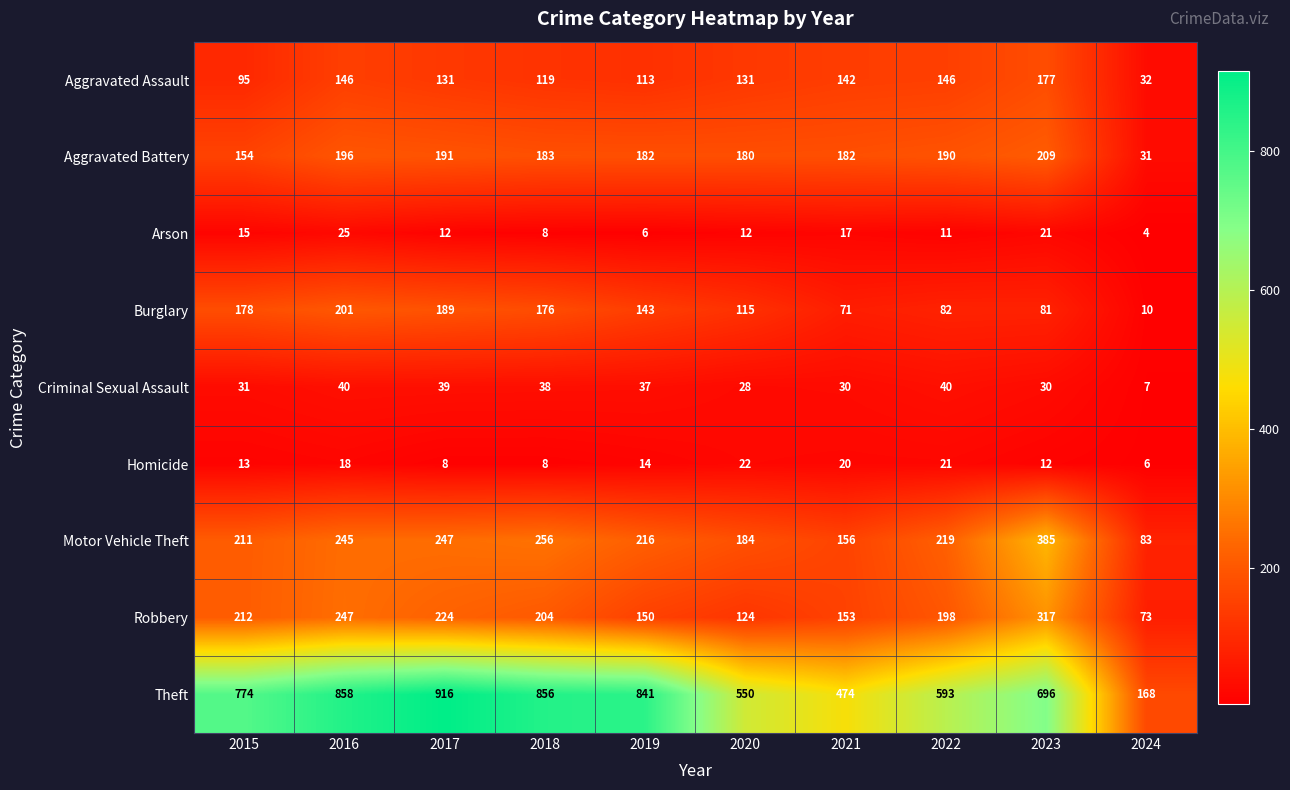

At how many categories does at least one series exceed 874?

1